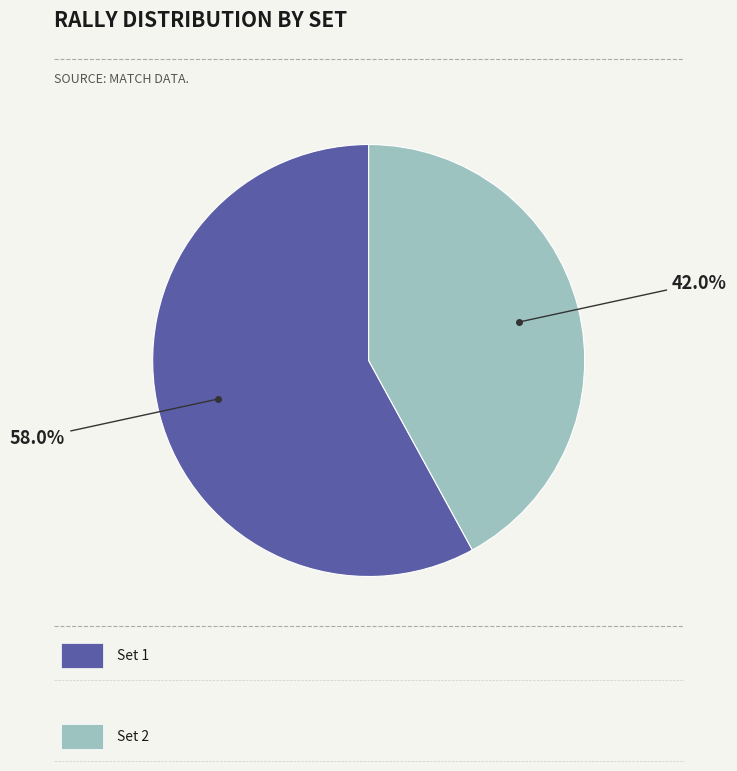

Is there any slice that represents more than half of the pie?

Yes